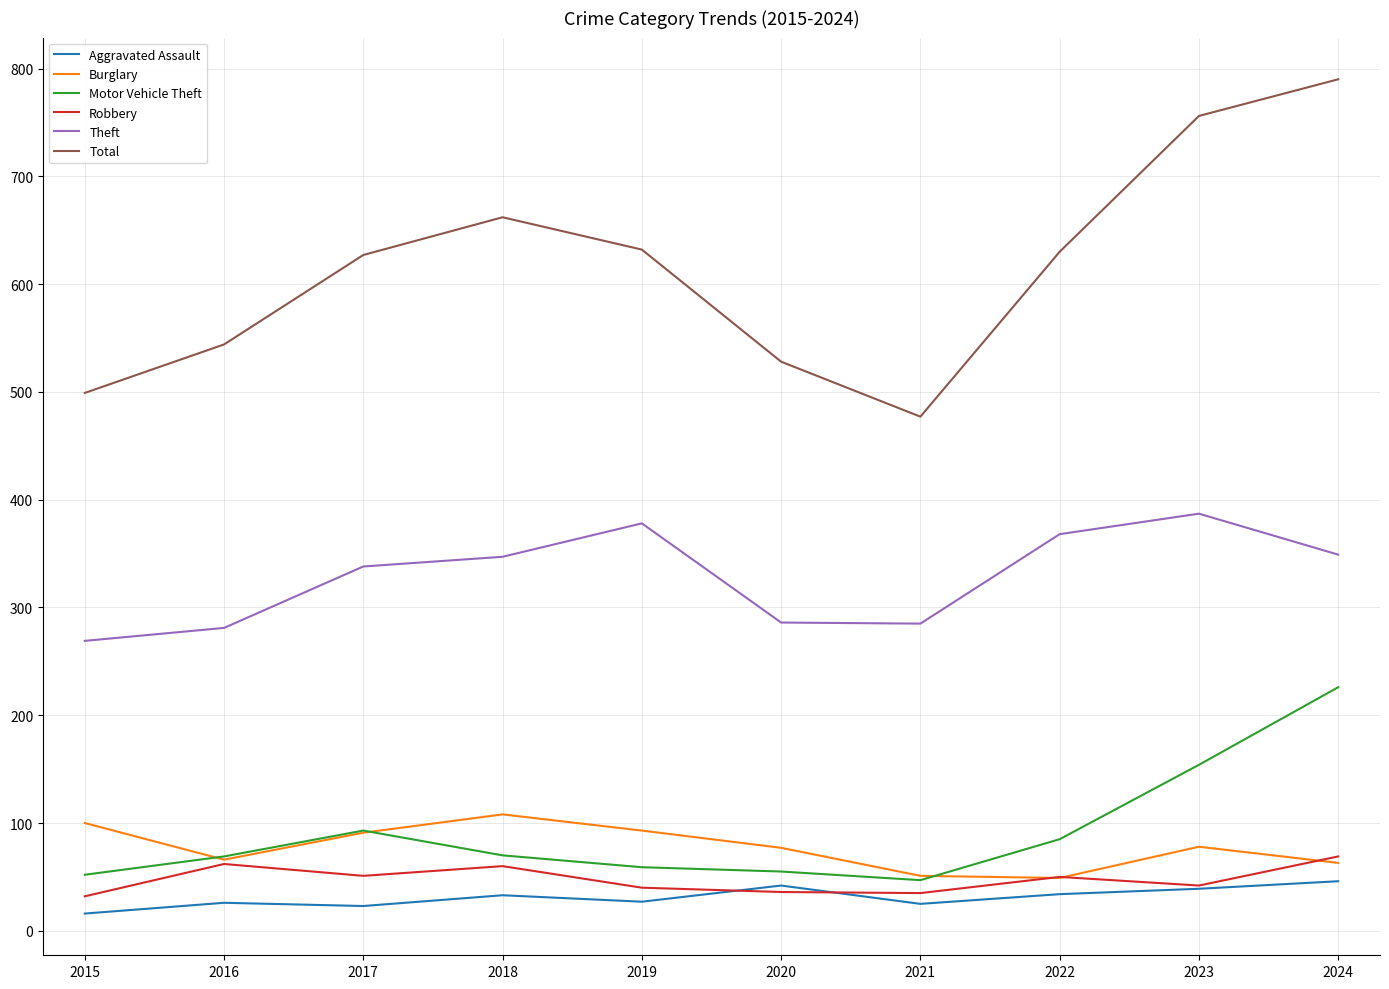

What is the approximate value of Aggravated Assault at 2019?

27